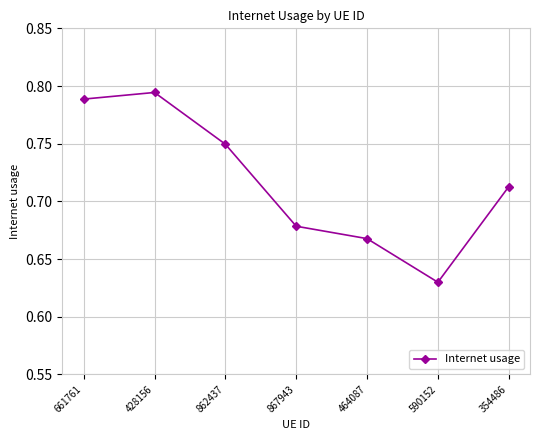

How many values are between 0 and 1?

7